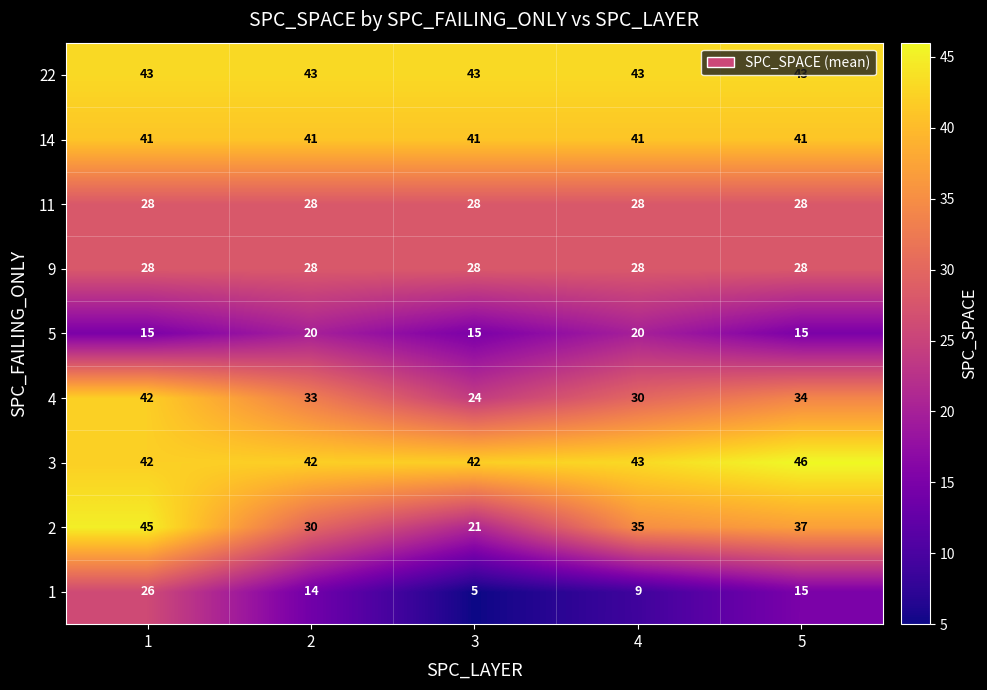

What is the sum of the 22 values at 3 and 4?

86